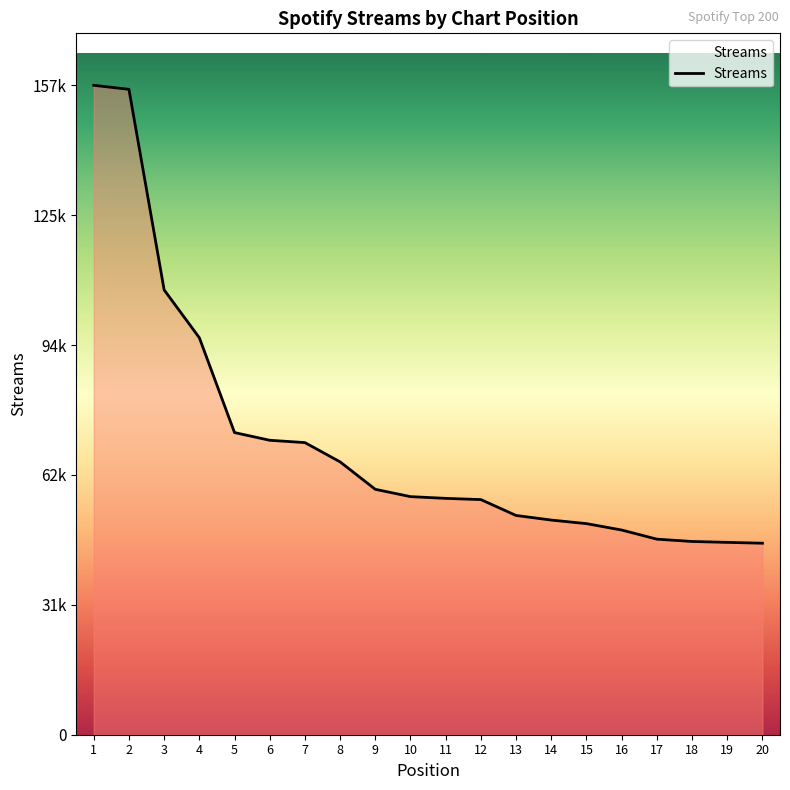

Does the chart display data point markers on the line(s)?

No